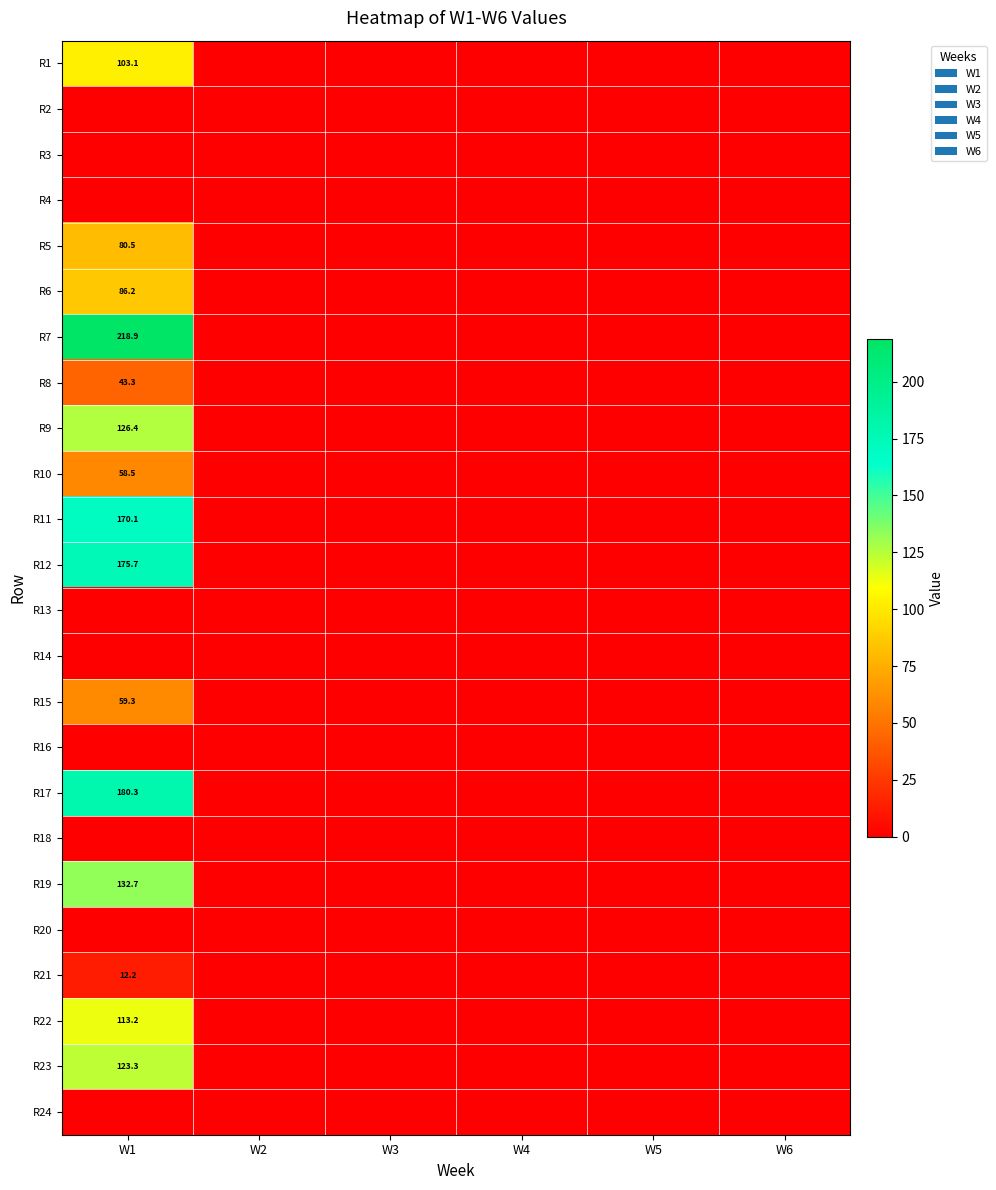

At which category is the sum across all series the highest?

W1